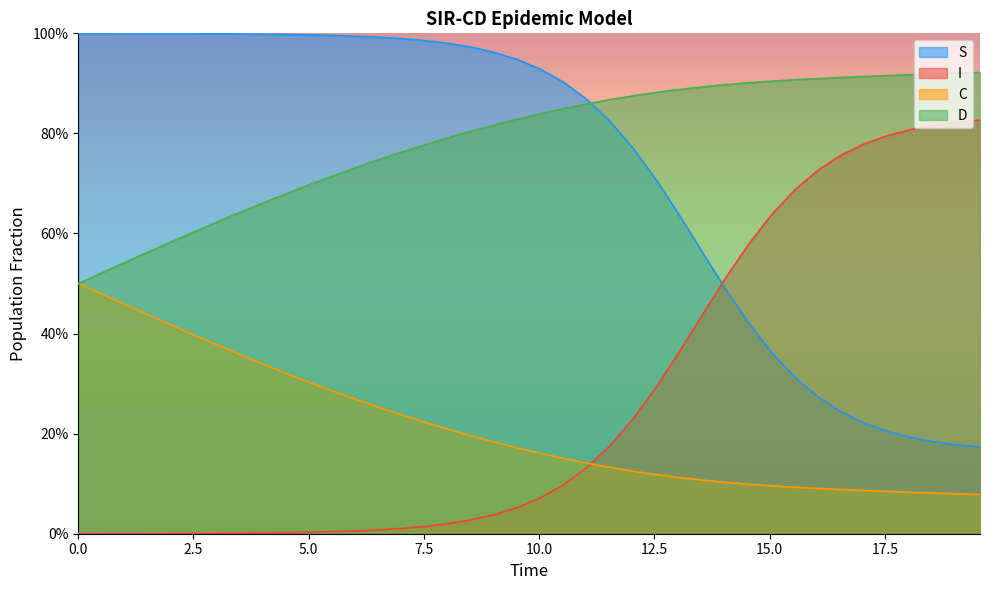

What are all the series names shown in the legend?

S, I, C, D